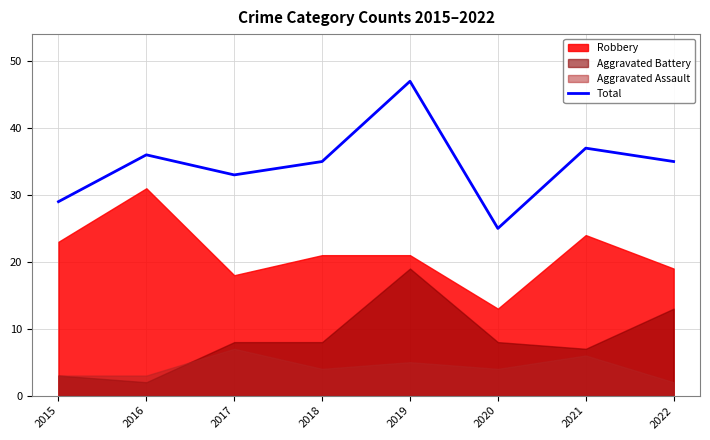

What is the ratio of the value at 2021 to the value at 2018?

1.1